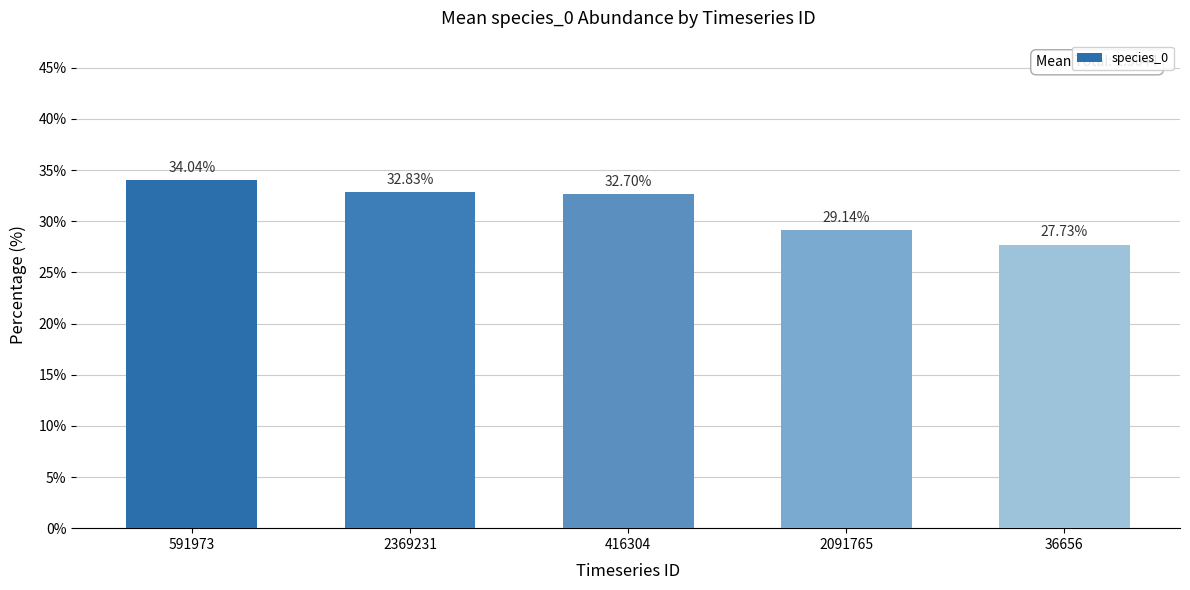

What is the sum of the values at 416304 and 2091765?

0.6